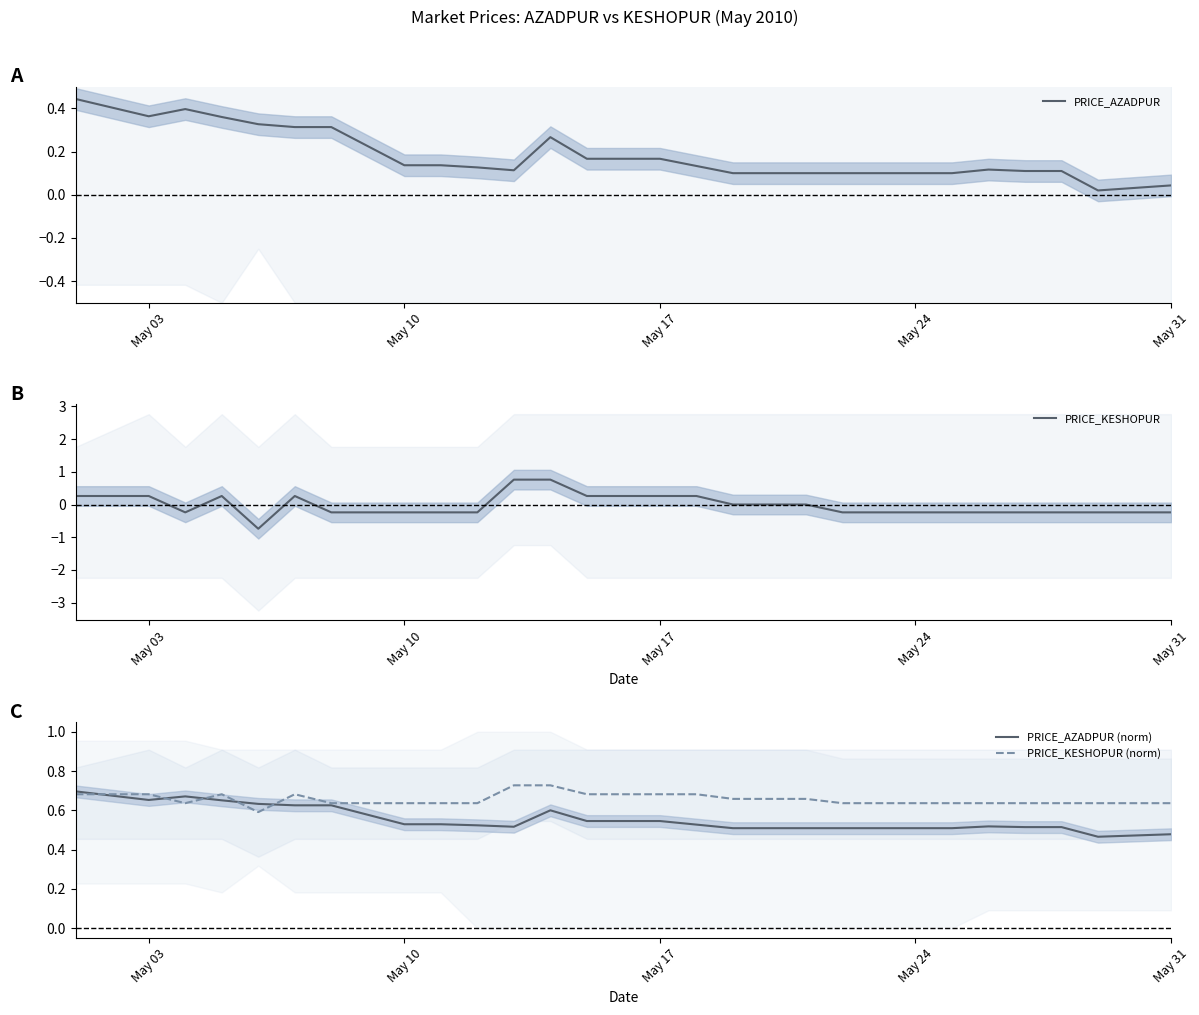

True or false: PRICE_AZADPUR (norm) has a value of 0.2 at May 31.

False